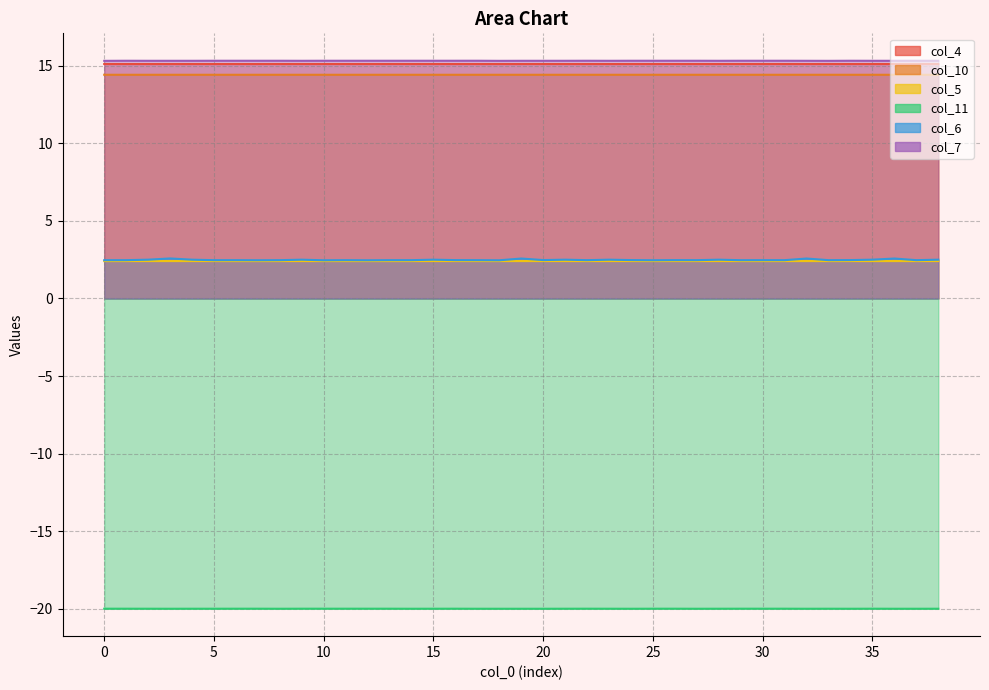

What is the total value across all series at 25?

29.7